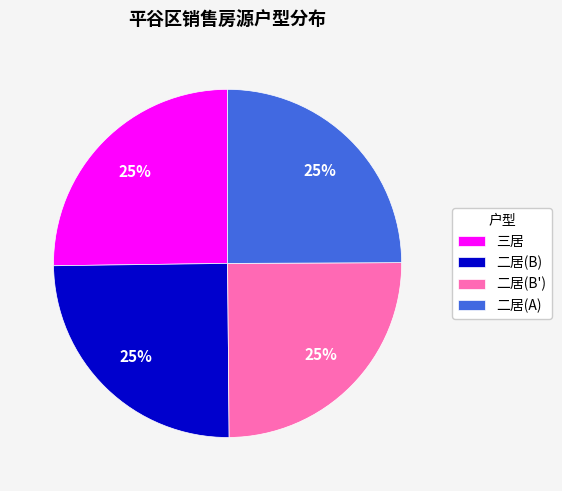

How many segments does this pie chart have?

4